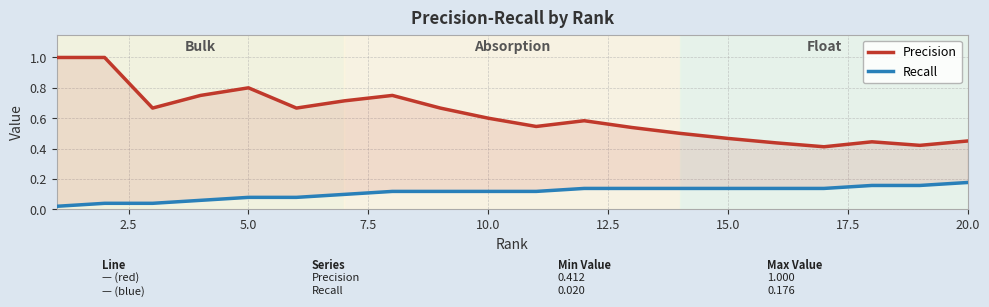

Reading right to left, extract all data points from this chart.

Precision: 0.5	0.4	0.4	0.4	0.4	0.5	0.5	0.5	0.6	0.5	0.6	0.7	0.8	0.7	0.7	0.8	0.8	0.7	1.0	1.0
Recall: 0.2	0.2	0.2	0.1	0.1	0.1	0.1	0.1	0.1	0.1	0.1	0.1	0.1	0.1	0.1	0.1	0.1	0.0	0.0	0.0